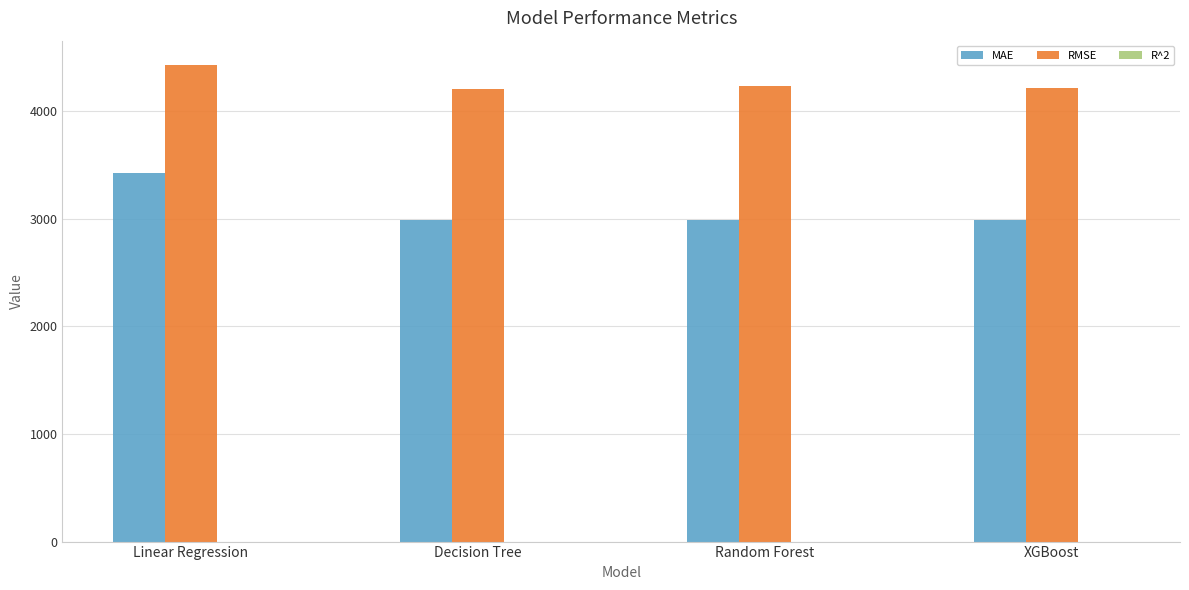

At which label is RMSE closest to 4322?

Random Forest